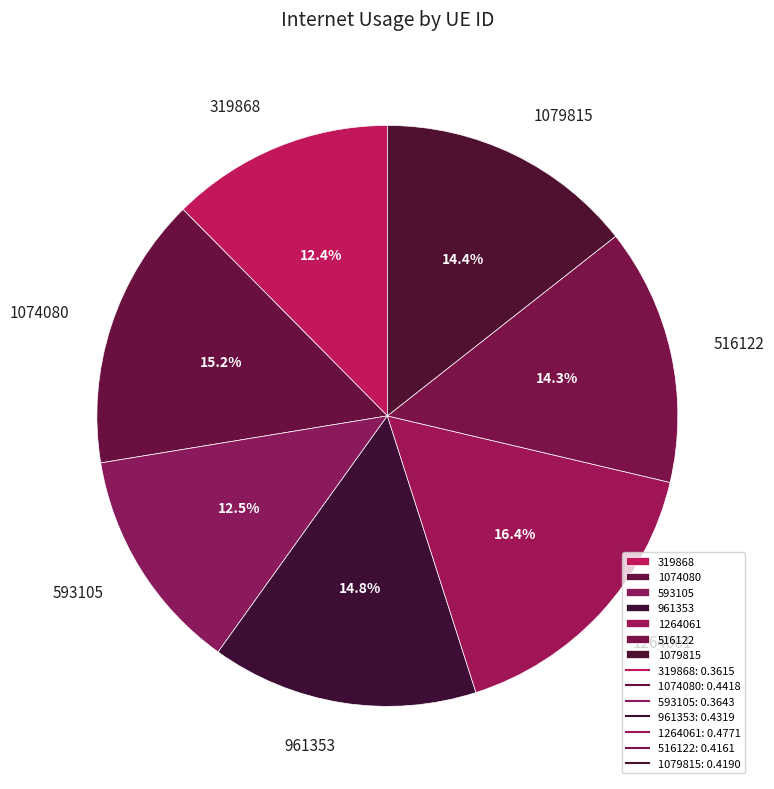

The 319868 slice represents 24% of the pie. True or false?

False